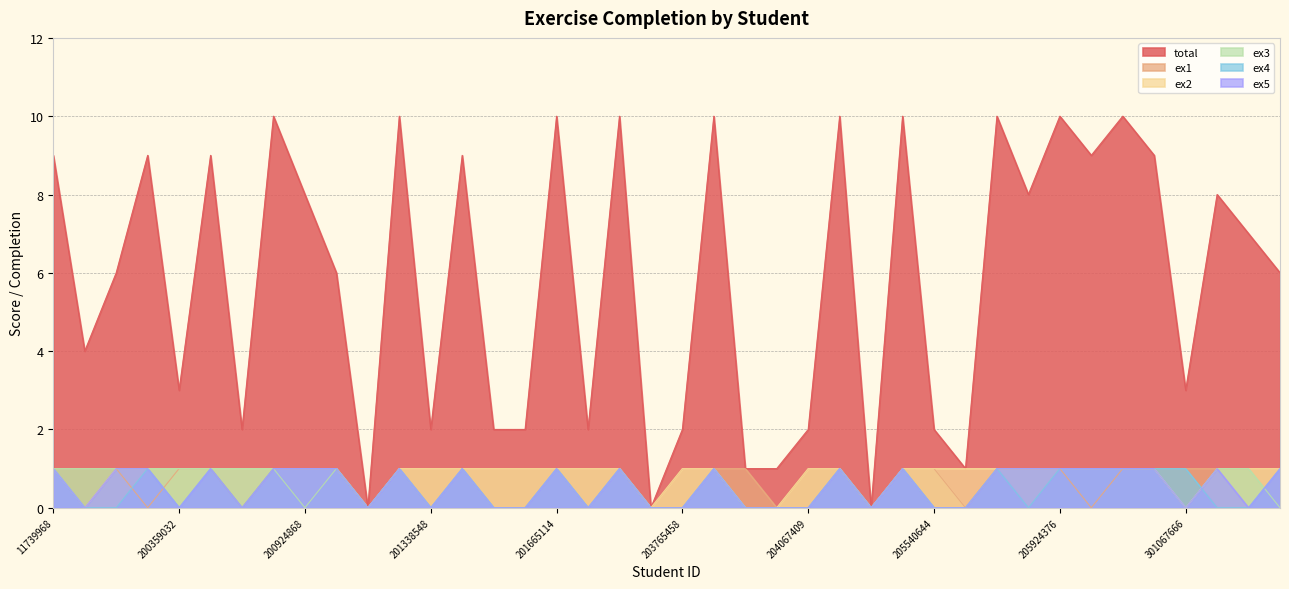

Reading left to right, transcribe all the data shown in this chart.

total: 9	4	6	9	3	9	2	10	8	6	0	10	2	9	2	2	10	2	10	0	2	10	1	1	2	10	0	10	2	1	10	8	10	9	10	9	3	8	7	6
ex1: 1	1	1	0	1	1	0	1	1	1	0	1	1	1	1	1	1	1	1	0	1	1	1	0	1	1	0	1	1	0	1	1	1	0	1	1	1	1	1	1
ex2: 1	0	1	1	1	1	1	1	1	1	0	1	1	1	1	1	1	1	1	0	1	1	0	0	1	1	0	1	1	1	1	1	1	1	1	1	0	1	1	1
ex3: 1	1	1	1	1	1	1	1	0	1	0	1	0	1	0	0	1	0	1	0	0	1	0	0	0	1	0	1	0	0	1	1	1	1	1	1	0	1	1	0
ex4: 1	0	0	1	0	1	0	1	1	1	0	1	0	1	0	0	1	0	1	0	0	1	0	0	0	1	0	1	0	0	1	0	1	1	1	1	1	0	0	1
ex5: 1	0	1	1	0	1	0	1	1	1	0	1	0	1	0	0	1	0	1	0	0	1	0	0	0	1	0	1	0	0	1	1	1	1	1	1	0	1	0	1